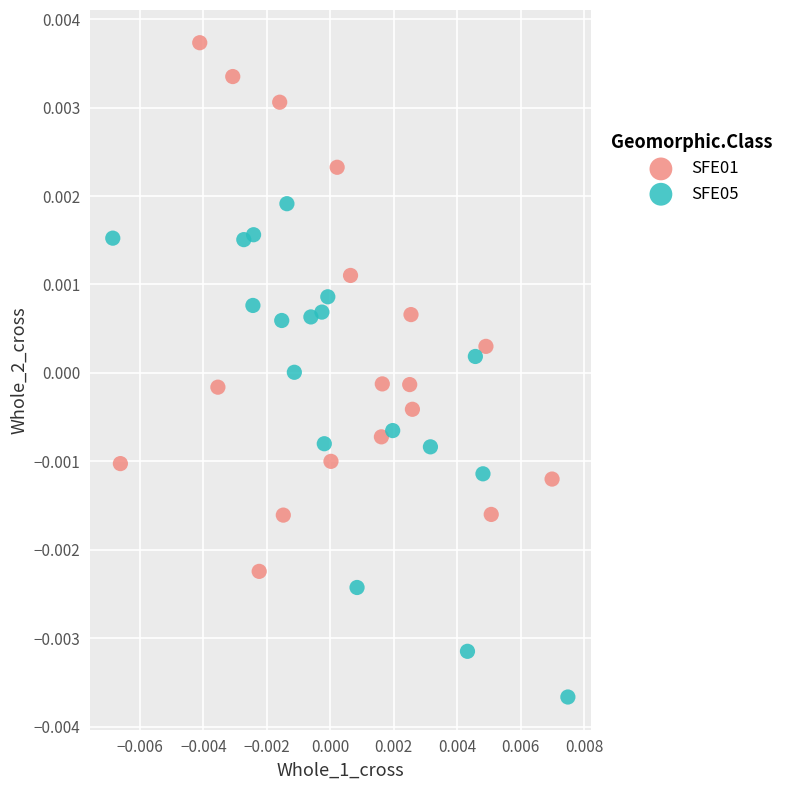

Which series reaches the minimum Y coordinate?

SFE05